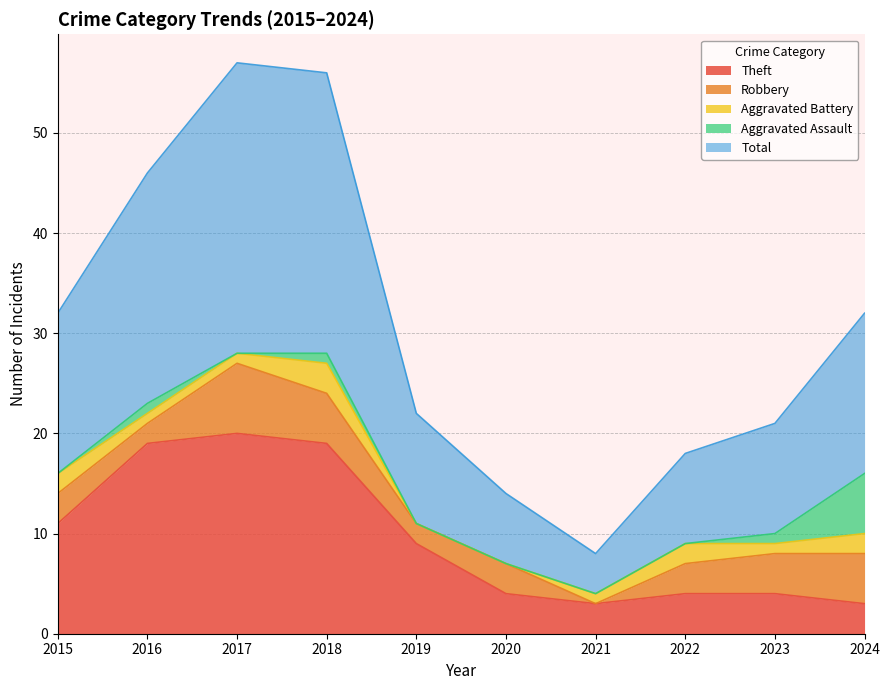

How many distinct data groups are displayed?

5